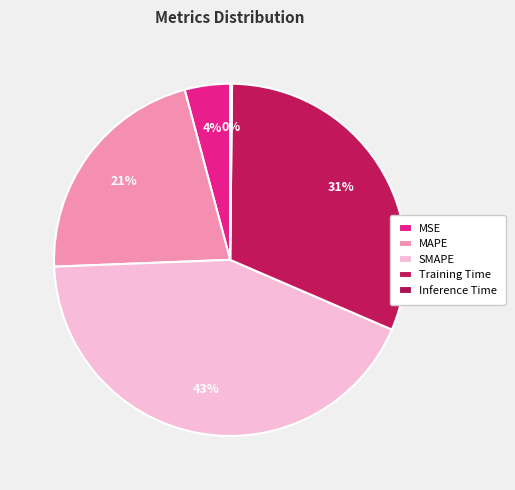

Rank the categories by value from lowest to highest.

Inference Time, MSE, MAPE, Training Time, SMAPE